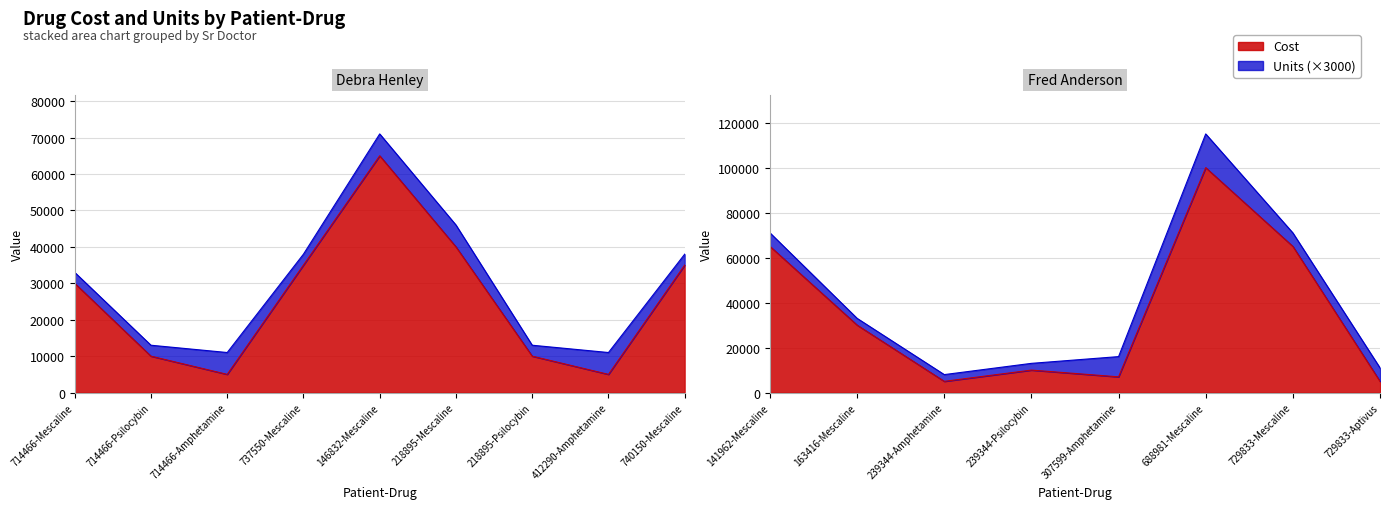

Reading left to right, transcribe all the data shown in this chart.

Cost: 714466-Mescaline=30000	714466-Psilocybin=10000	714466-Amphetamine=5000	737550-Mescaline=35000	146832-Mescaline=65000	218895-Mescaline=40000	218895-Psilocybin=10000	412290-Amphetamine=5000	740150-Mescaline=35000	141962-Mescaline=65000	163416-Mescaline=30000	239344-Amphetamine=5000	239344-Psilocybin=10000	307599-Amphetamine=7000	688981-Mescaline=100000	729833-Mescaline=65000	729833-Aptivus=5000
Units: 714466-Mescaline=1	714466-Psilocybin=1	714466-Amphetamine=2	737550-Mescaline=1	146832-Mescaline=2	218895-Mescaline=2	218895-Psilocybin=1	412290-Amphetamine=2	740150-Mescaline=1	141962-Mescaline=2	163416-Mescaline=1	239344-Amphetamine=1	239344-Psilocybin=1	307599-Amphetamine=3	688981-Mescaline=5	729833-Mescaline=2	729833-Aptivus=2